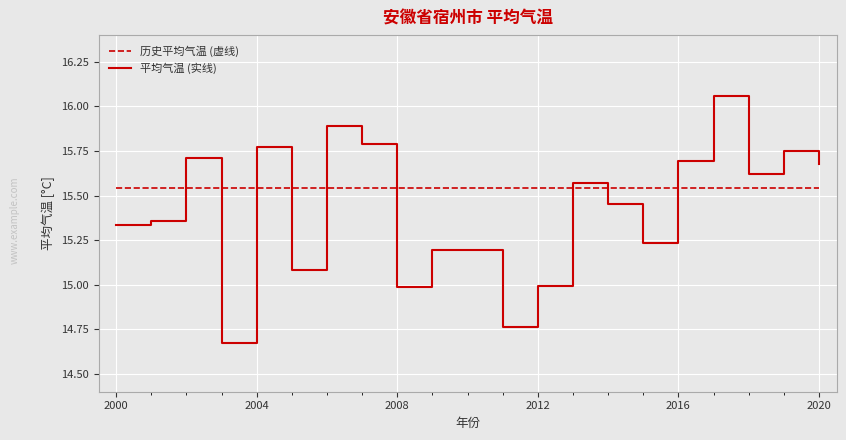

What is the difference between the maximum and minimum values in the 平均气温 (实线) series?

1.4